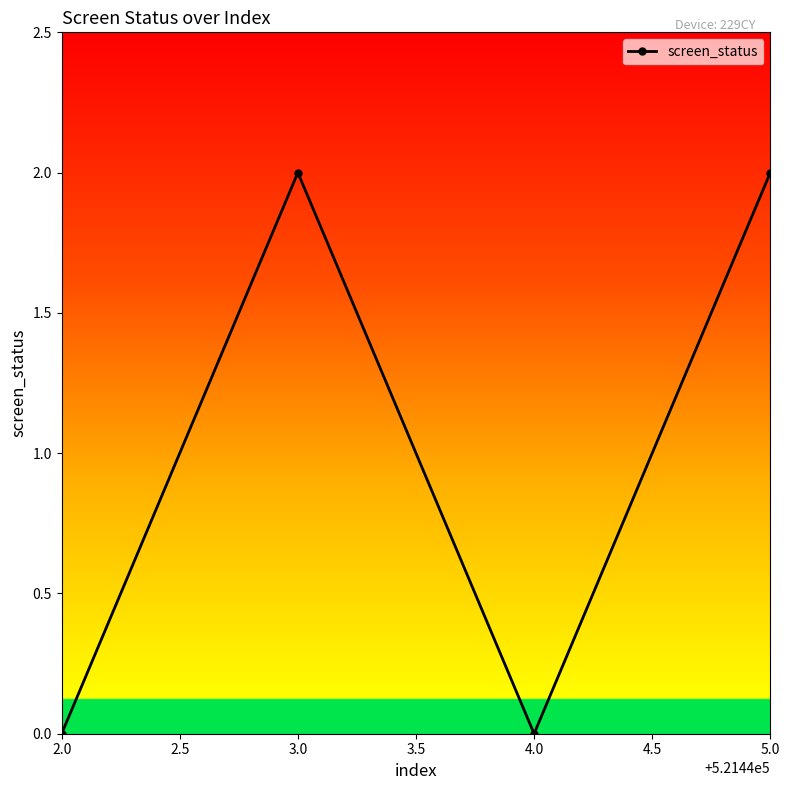

Where is the first local minimum?

4.0